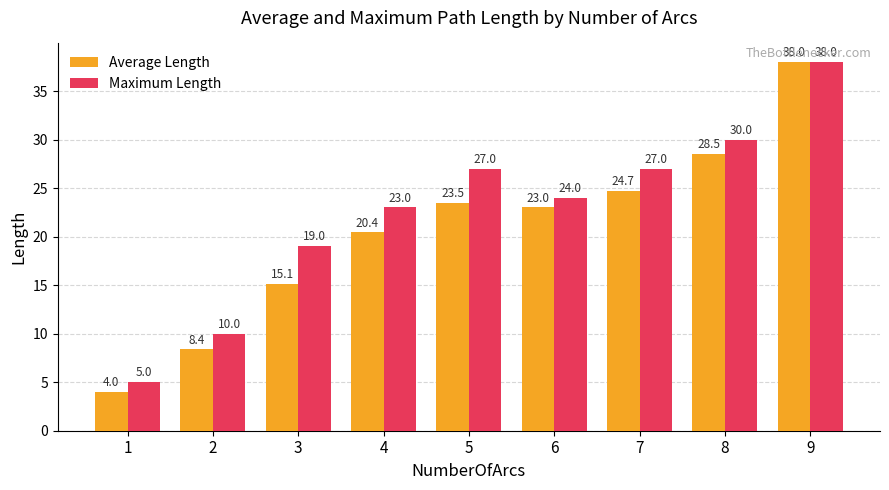

What is the spread (max minus min) of values at 1?

1.0